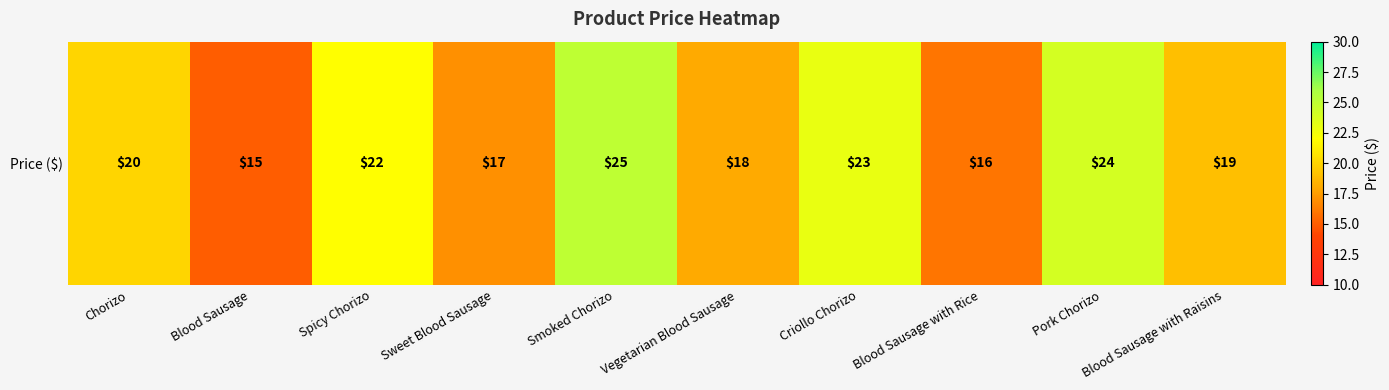

How many values are between 17 and 23?

6